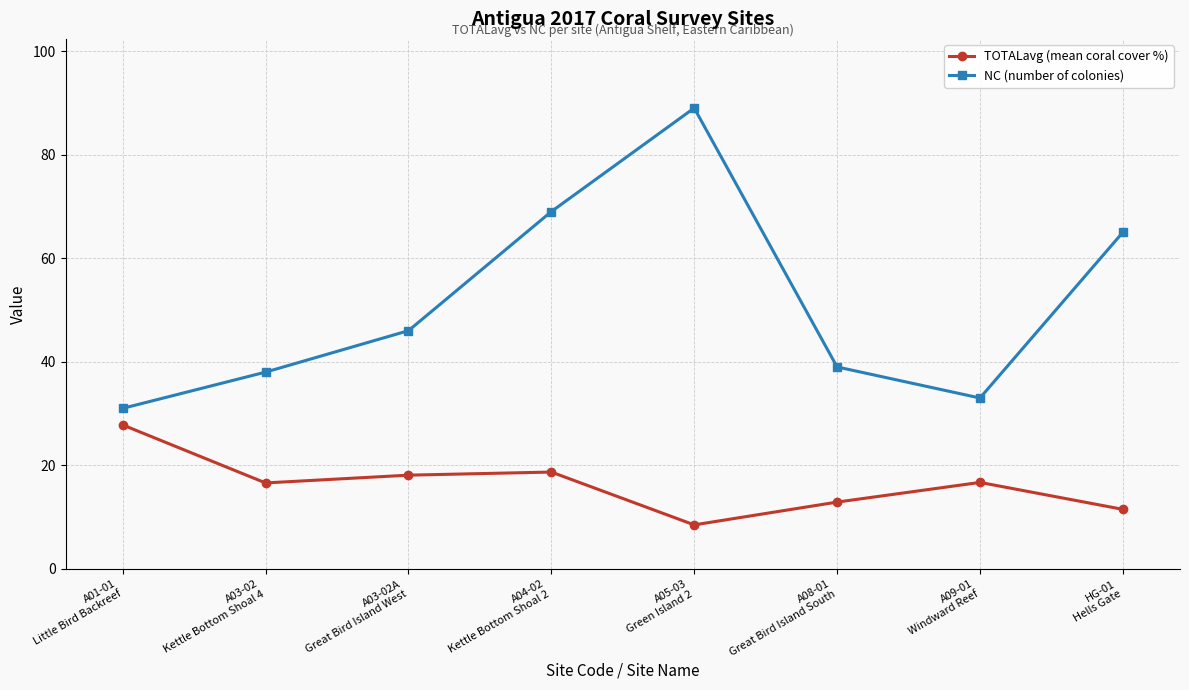

List the series in order of their overall mean, lowest first.

TOTALavg (mean coral cover %), NC (number of colonies)